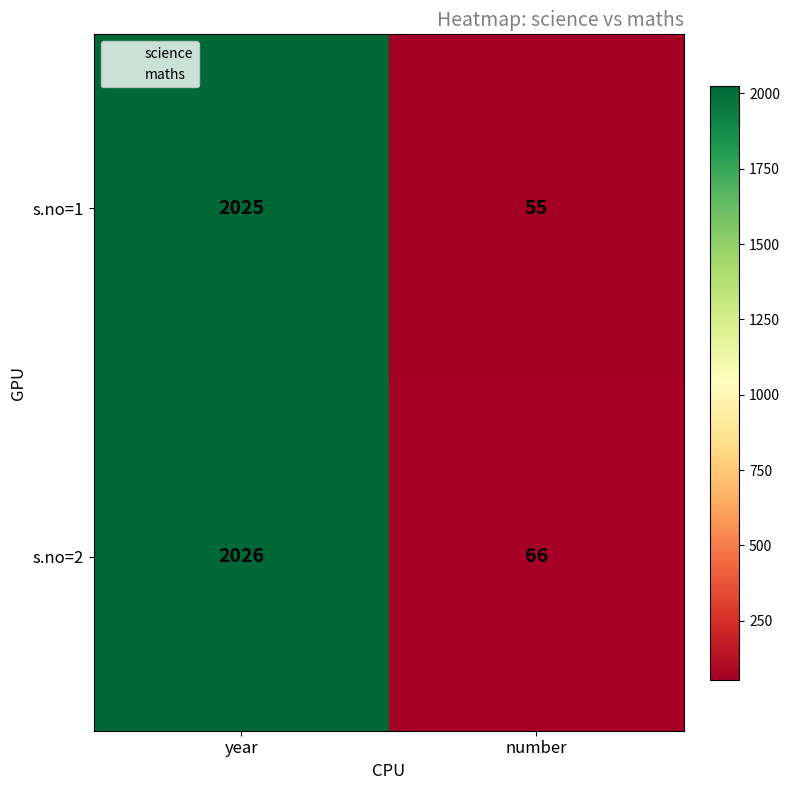

What is the difference between the s.no=1 values at year and number?

1970